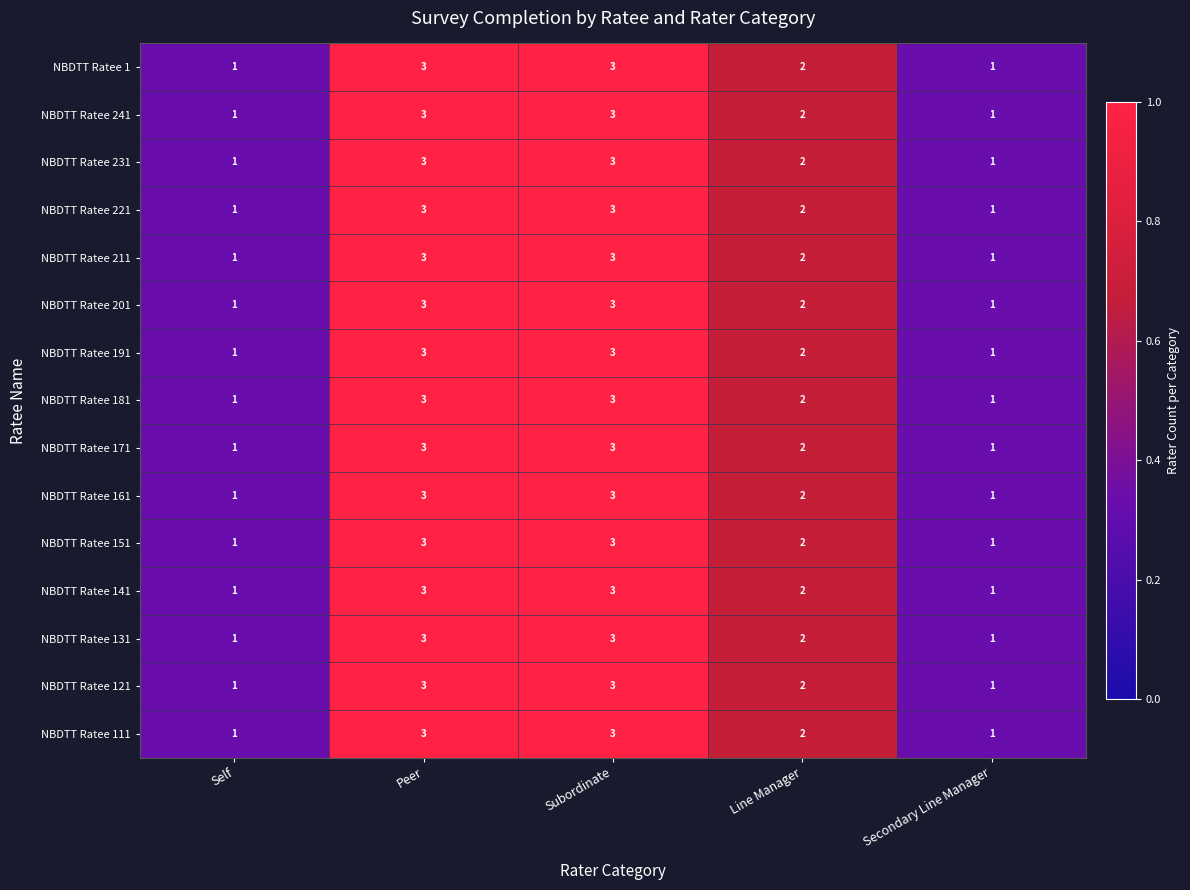

Count the NBDTT Ratee 161 values in the range 1 to 3.

5